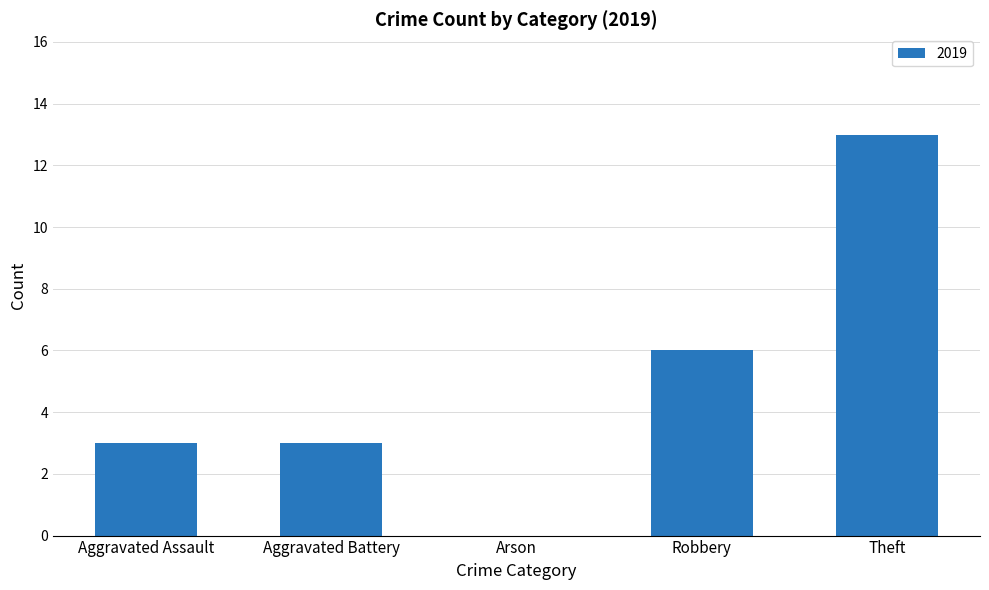

What is the greatest value displayed?

13